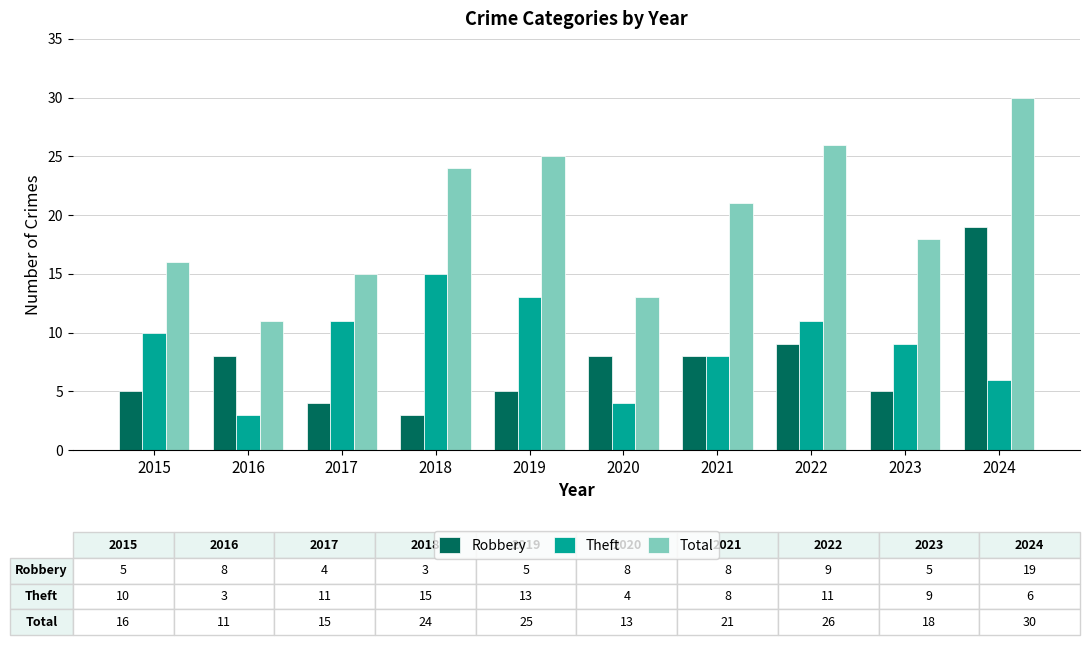

List the series in order of their peak value, highest first.

Total, Robbery, Theft